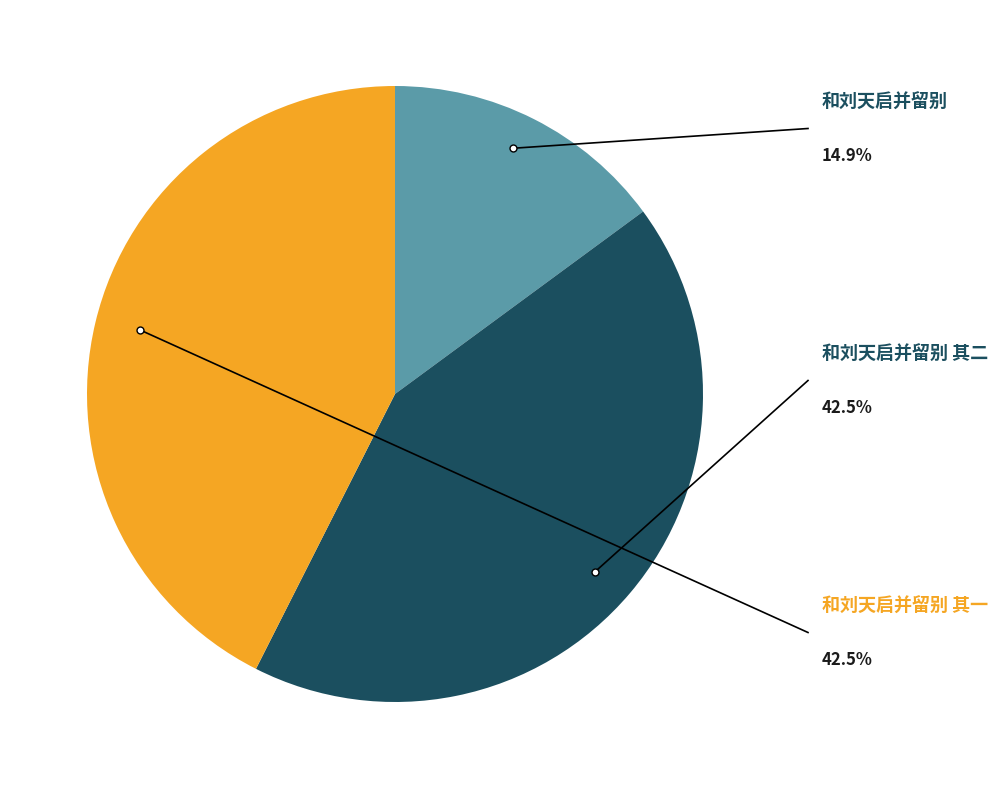

Is there a majority slice in this chart?

No